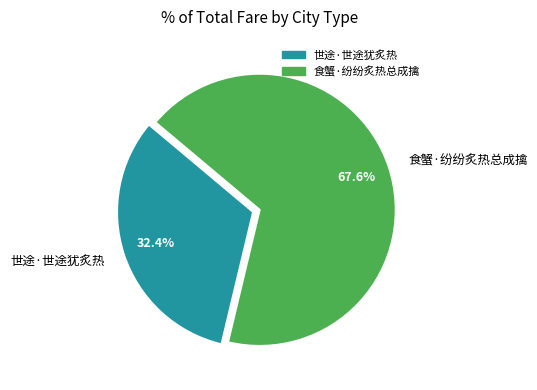

The 食蟹·纷纷炙热总成擒 slice represents 68% of the pie. True or false?

True